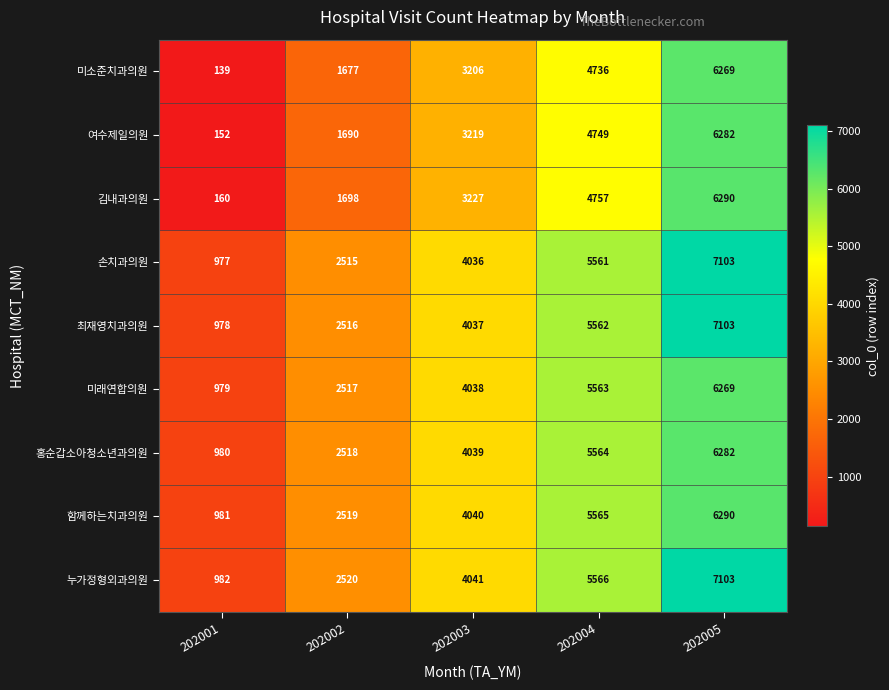

At which label is 미소준치과의원 closest to 3204?

202003